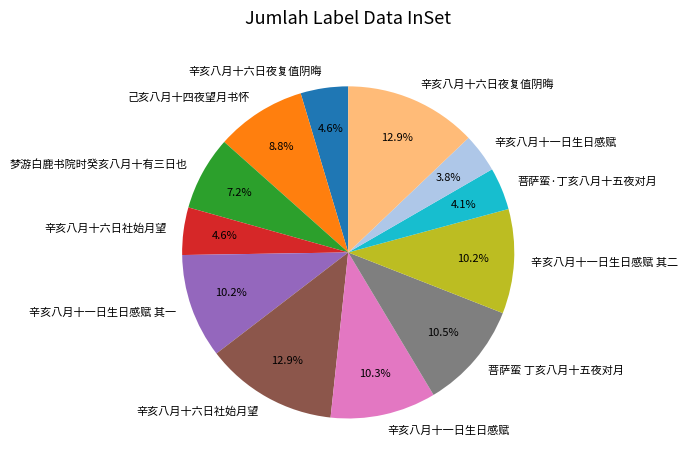

Does any single category account for the majority?

No